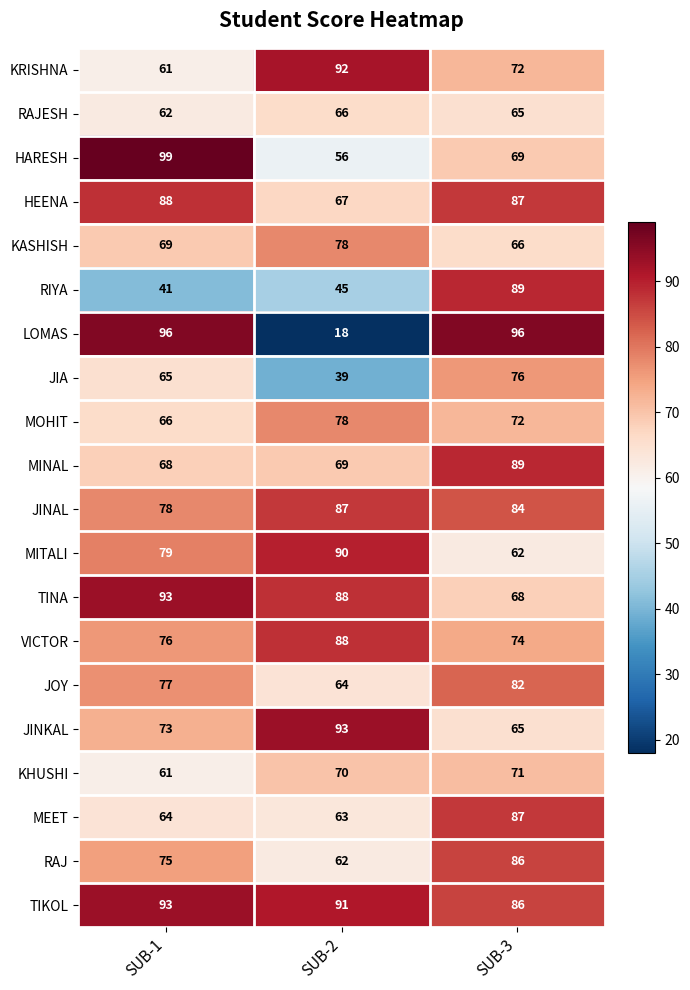

At which category is the sum across all series the highest?

SUB-3